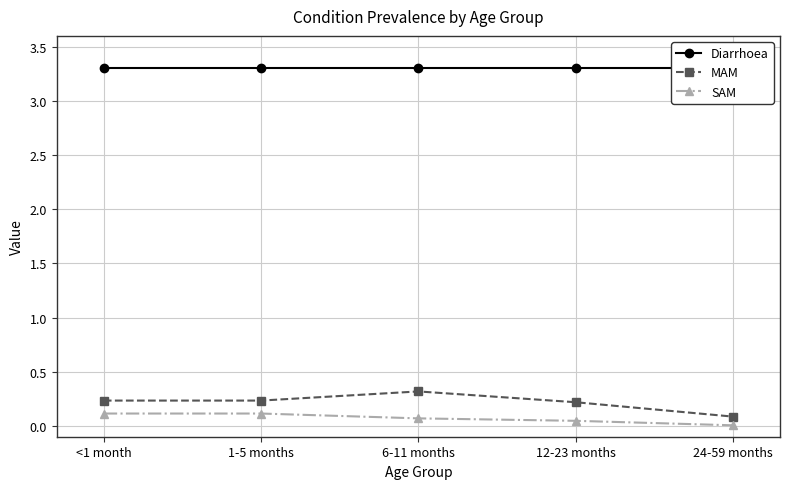

How many lines are shown in the chart?

3